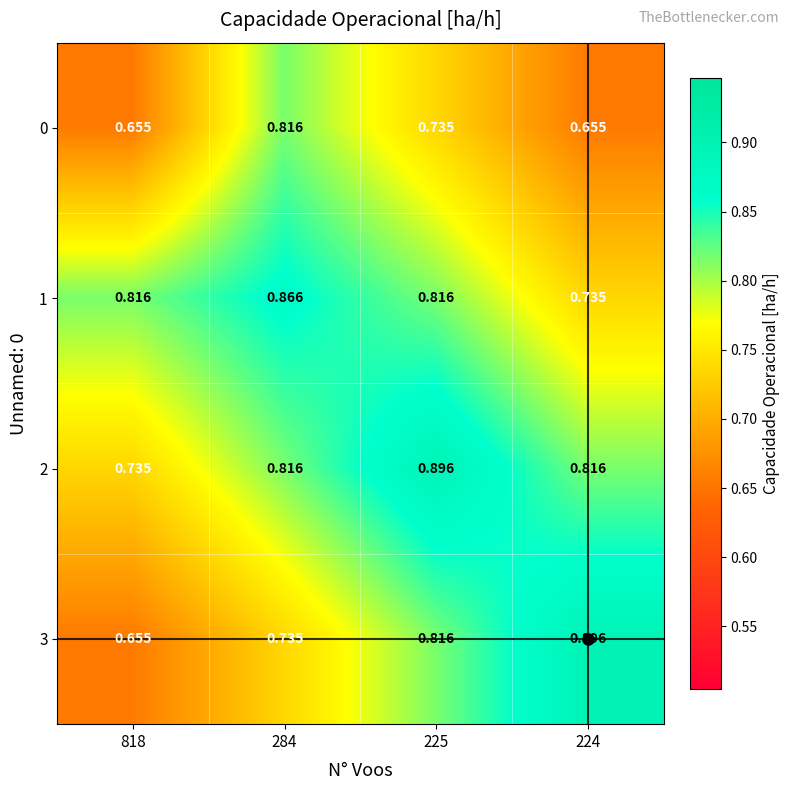

Reading left to right, transcribe all the data shown in this chart.

0: 818=0.7	284=0.8	225=0.7	224=0.7
1: 818=0.8	284=0.9	225=0.8	224=0.7
2: 818=0.7	284=0.8	225=0.9	224=0.8
3: 818=0.7	284=0.7	225=0.8	224=0.9